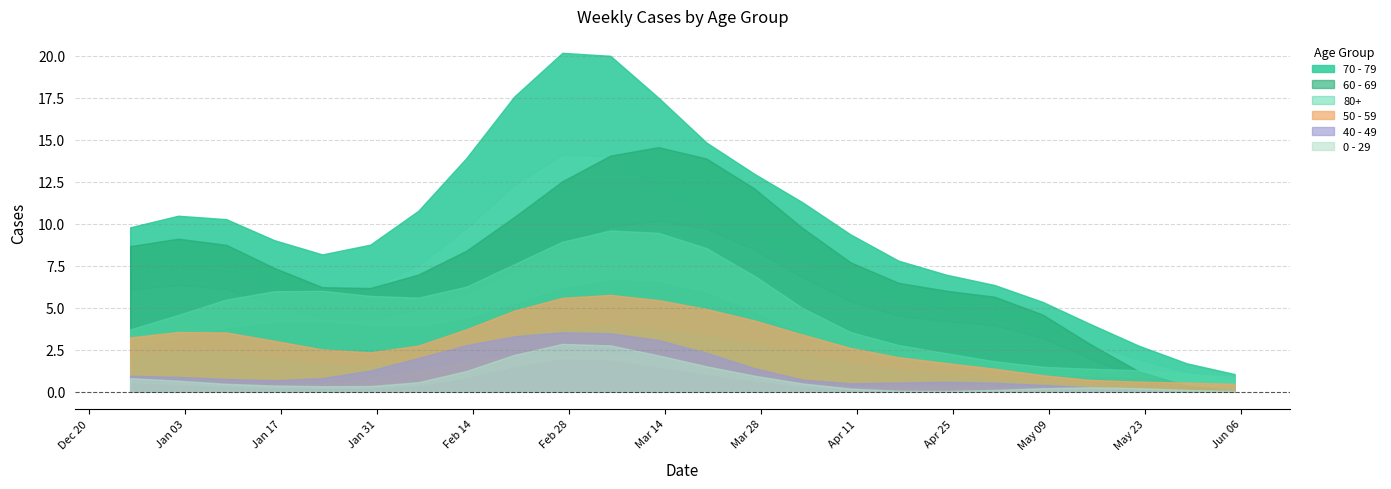

How many lines are shown in the chart?

6